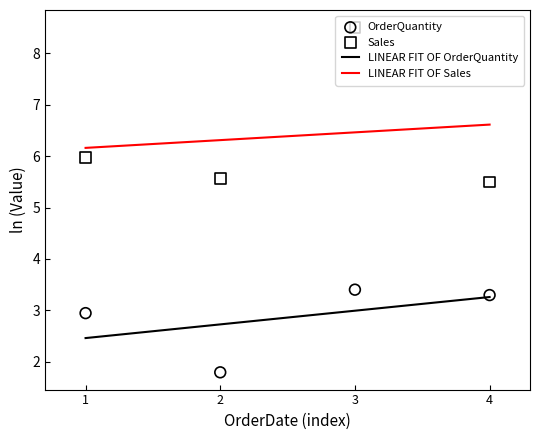

What is the highest value of the LINEAR FIT OF Sales series?

6.6